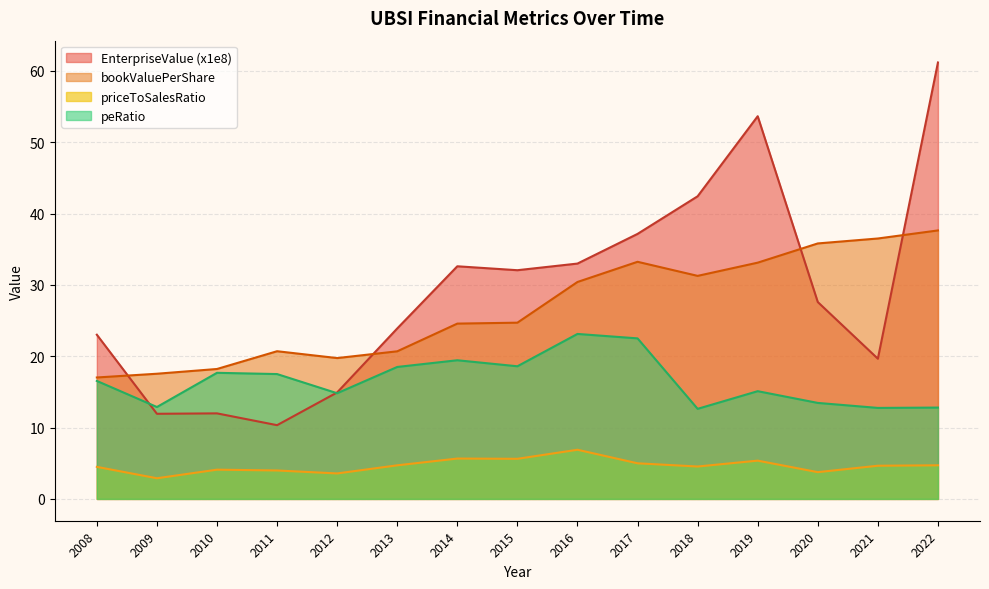

How many interior local valleys does the priceToSalesRatio series have?

5